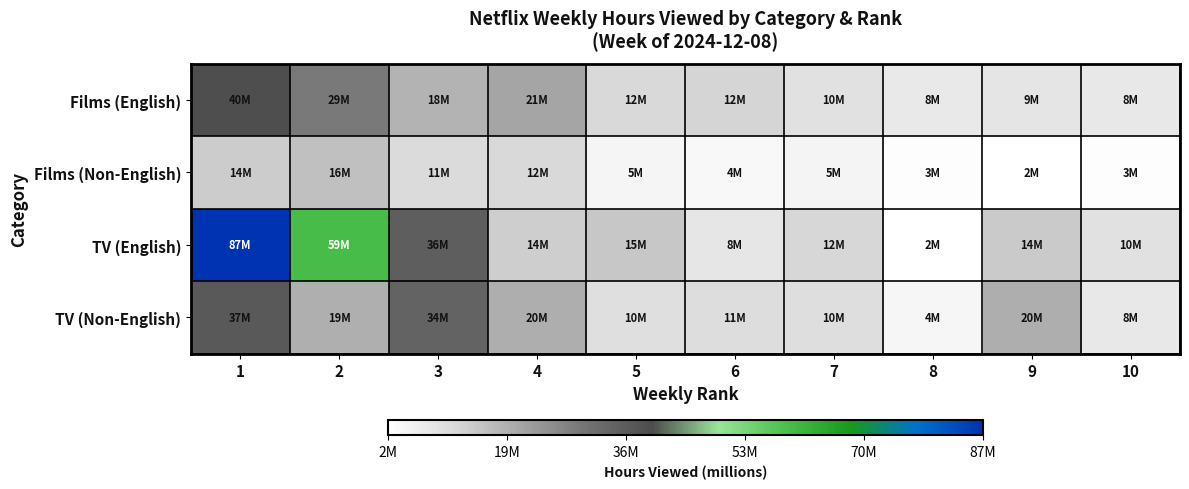

Which has a higher value, 9 or 1?

1